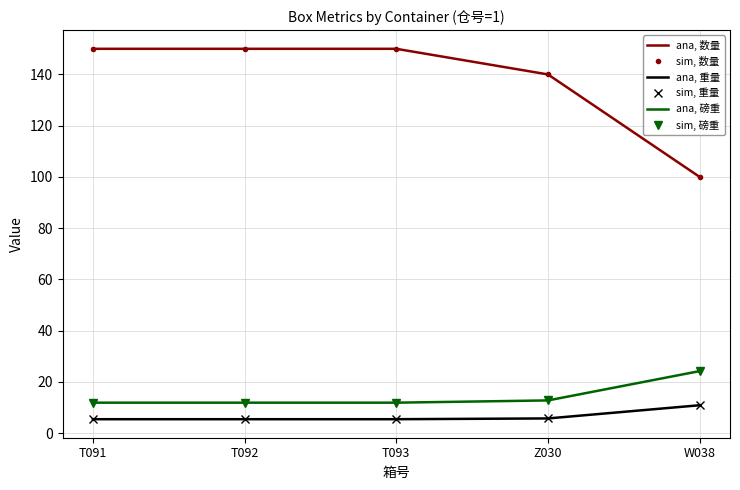

True or false: sim, 重量 has a value of 5.5 at T091.

True